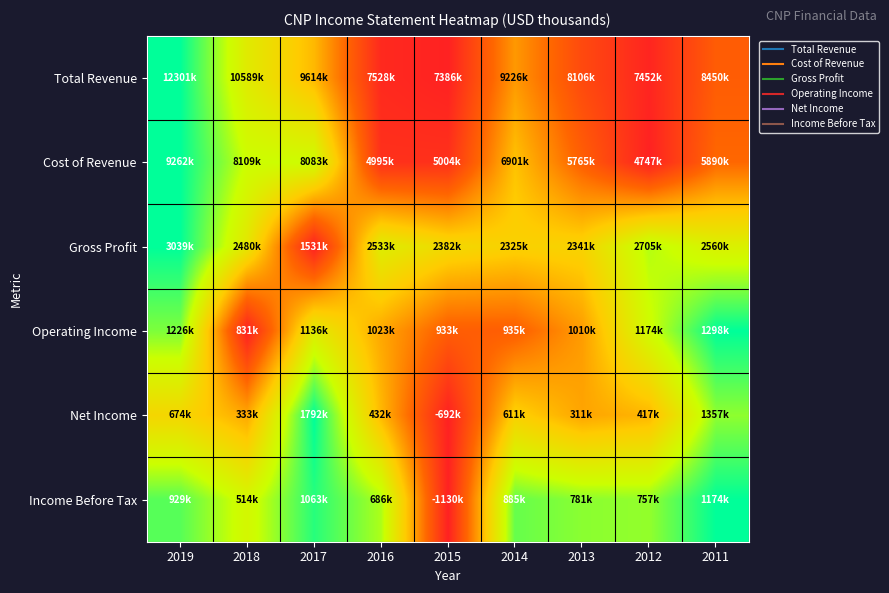

Count the number of categories in the chart.

9